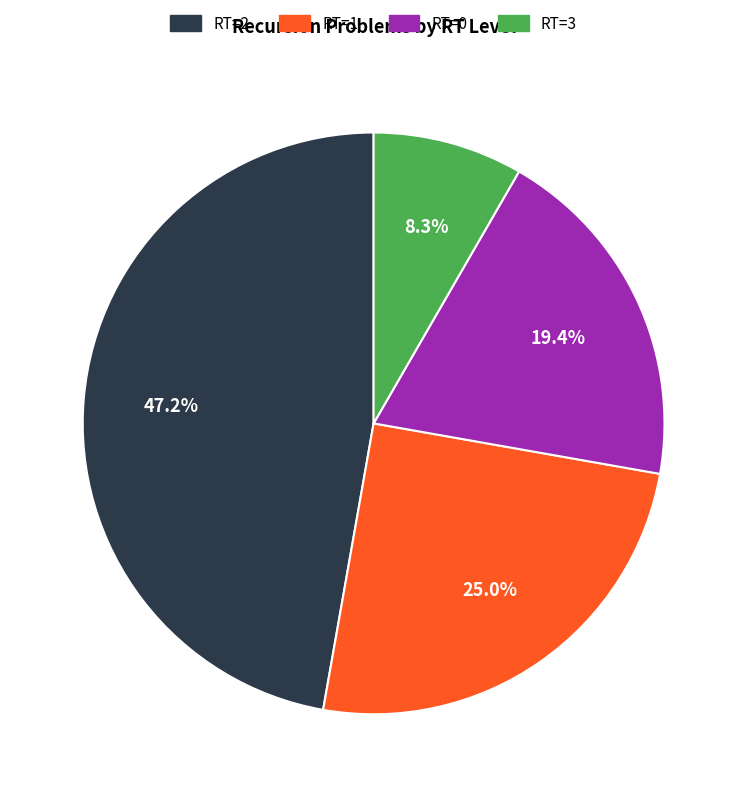

Which has a higher value, RT=0 or RT=3?

RT=0